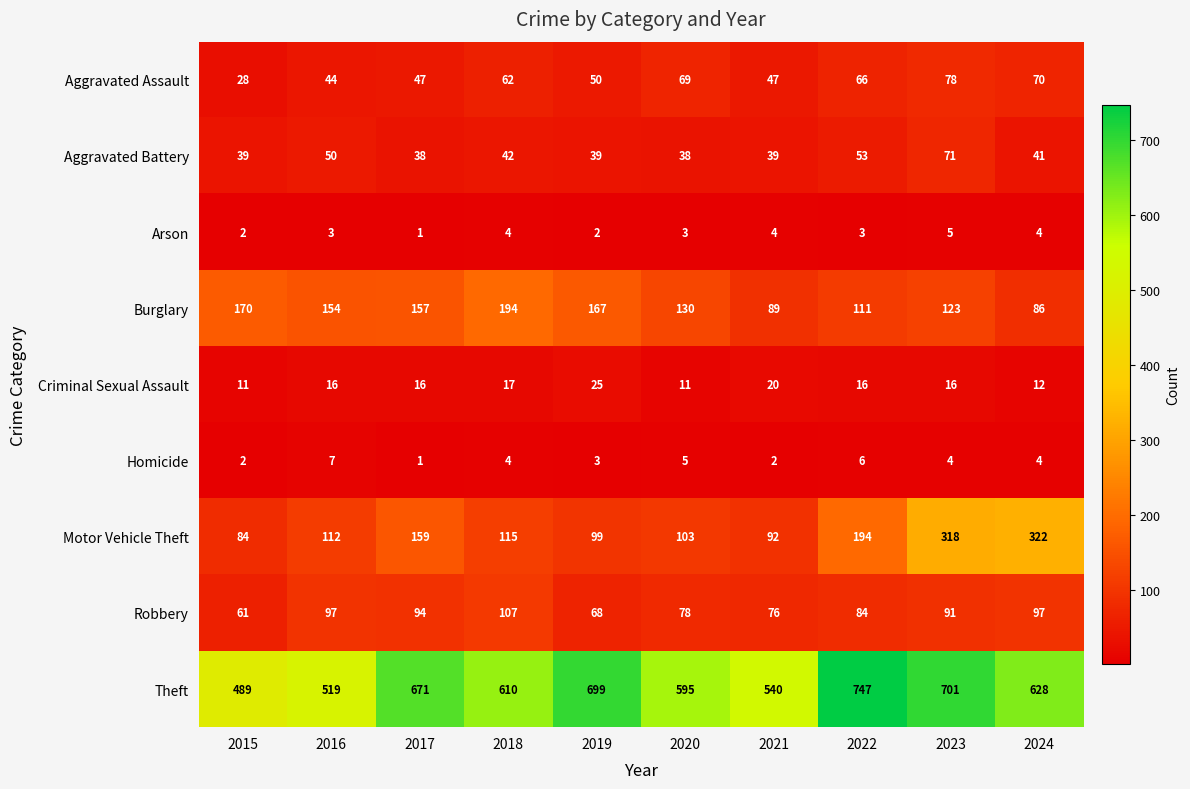

At which category is the sum across all series the highest?

2023